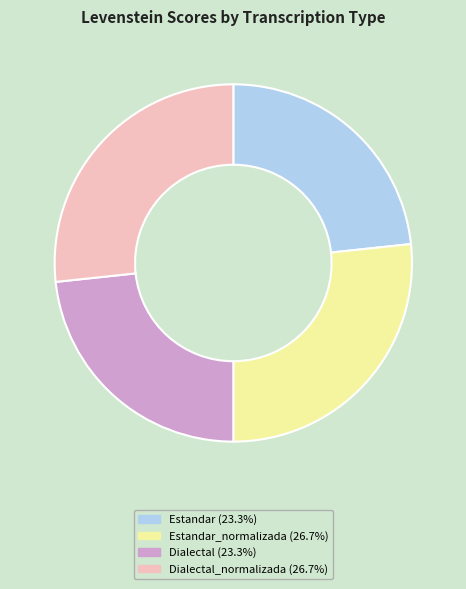

Does any single category account for the majority?

No